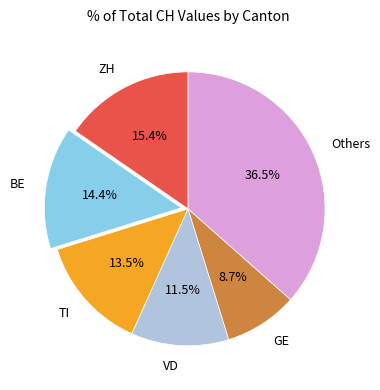

Which slice is the largest?

Others